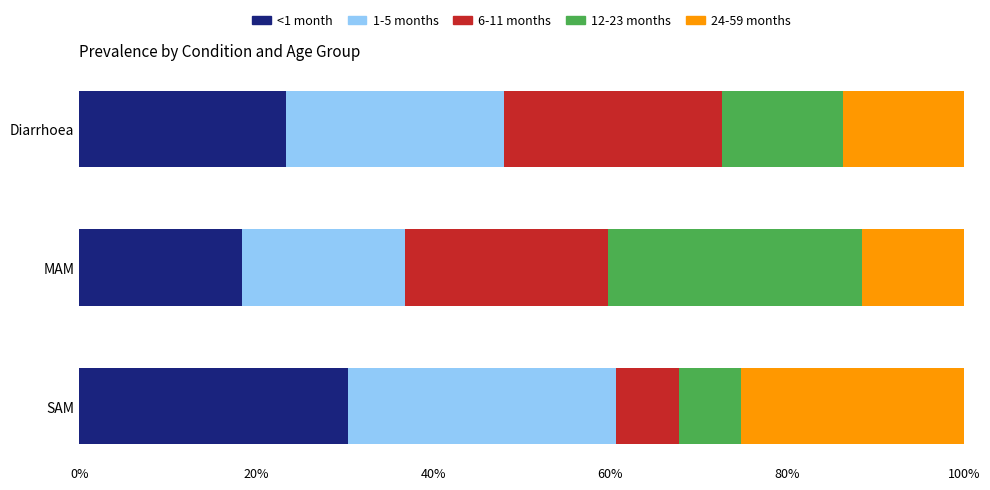

What are all the series names shown in the legend?

<1 month, 1-5 months, 6-11 months, 12-23 months, 24-59 months